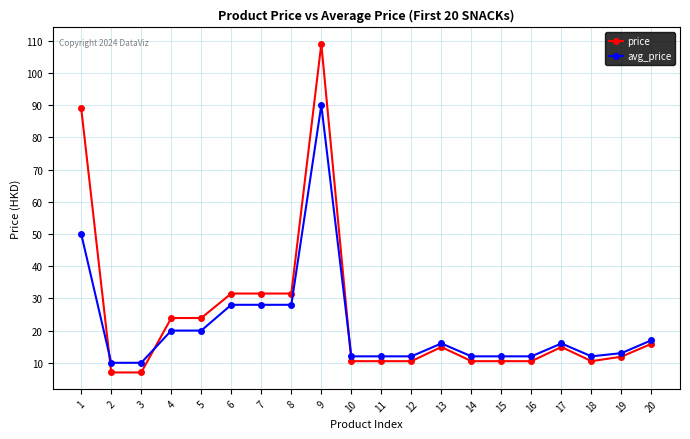

Reading left to right, extract all data points from this chart.

price: 89.0	7.0	7.0	23.9	23.9	31.5	31.5	31.5	109.0	10.5	10.5	10.5	14.9	10.5	10.5	10.5	14.9	10.5	11.9	15.9
avg_price: 50.0	10.0	10.0	20.0	20.0	28.0	28.0	28.0	90.0	12.0	12.0	12.0	16.0	12.0	12.0	12.0	16.0	12.0	13.0	17.0